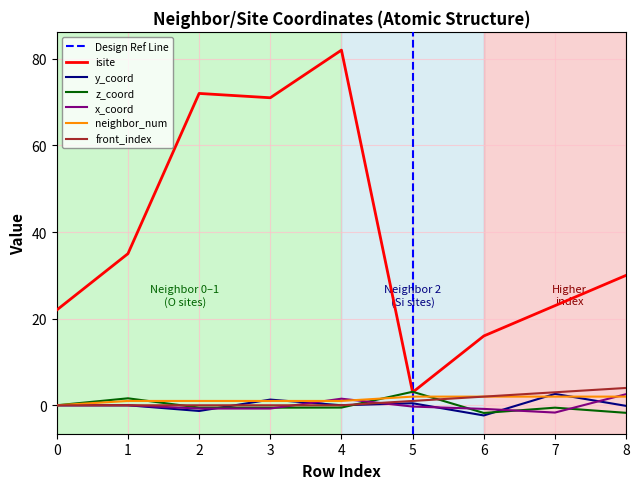

Which series has the largest total across all categories?

isite